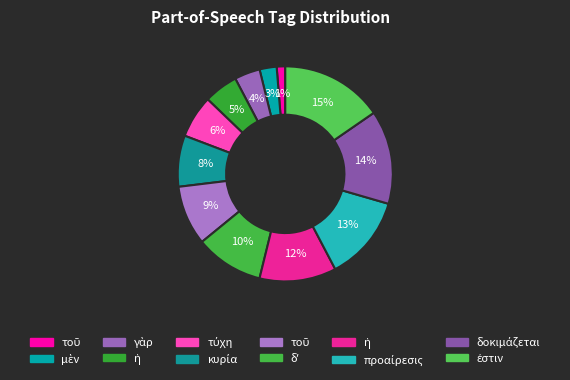

How many slices are in this pie chart?

12